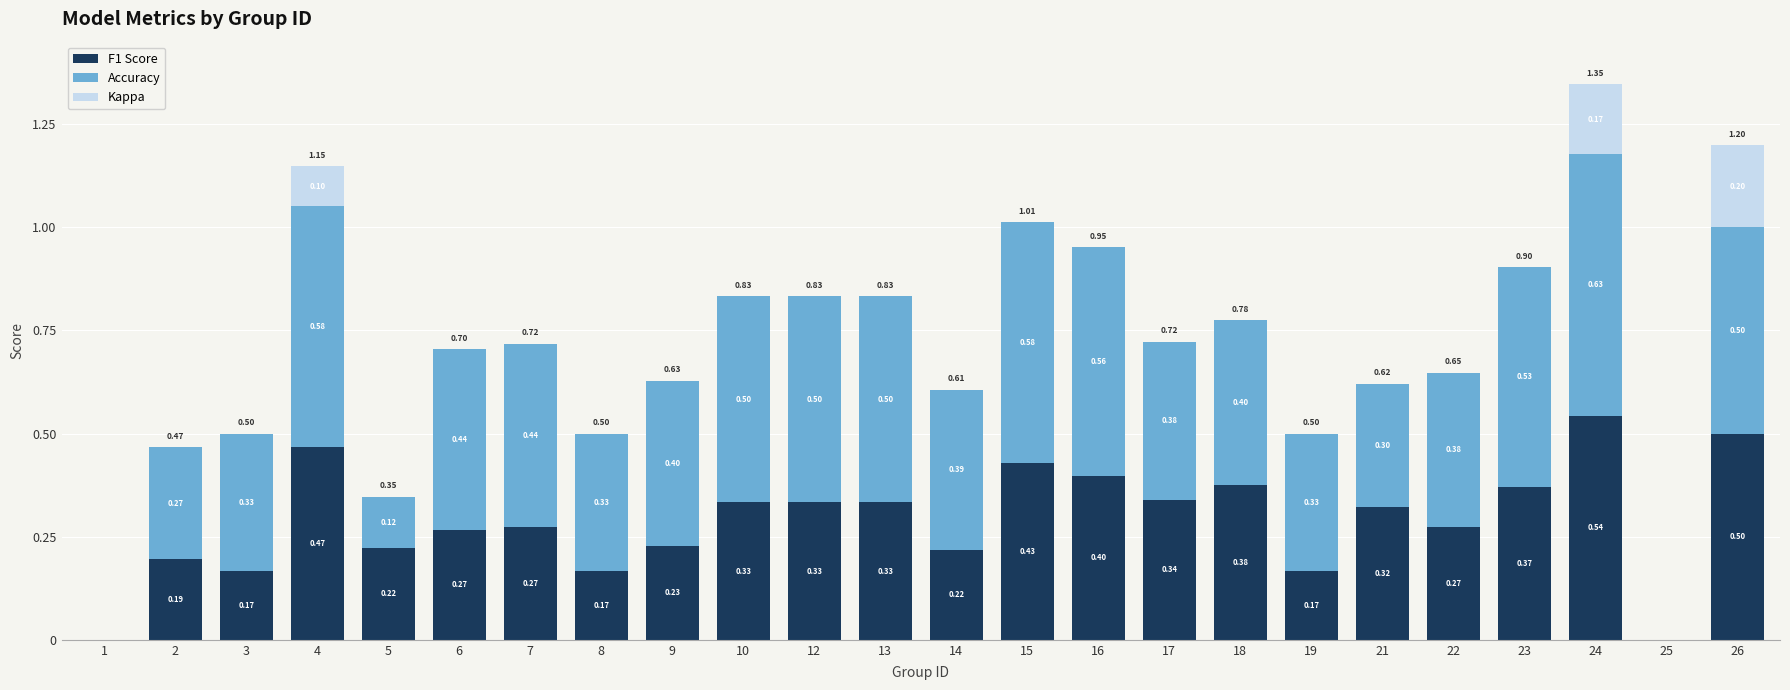

At which category is the sum across all series the highest?

24